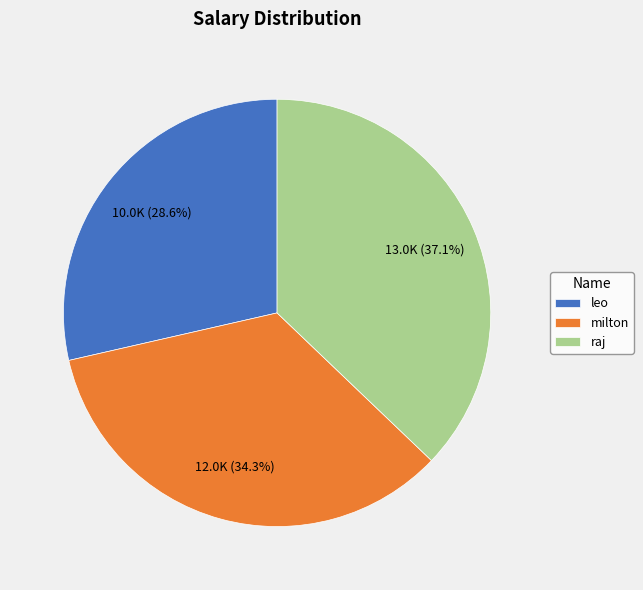

Rank the categories by value from highest to lowest.

raj, milton, leo